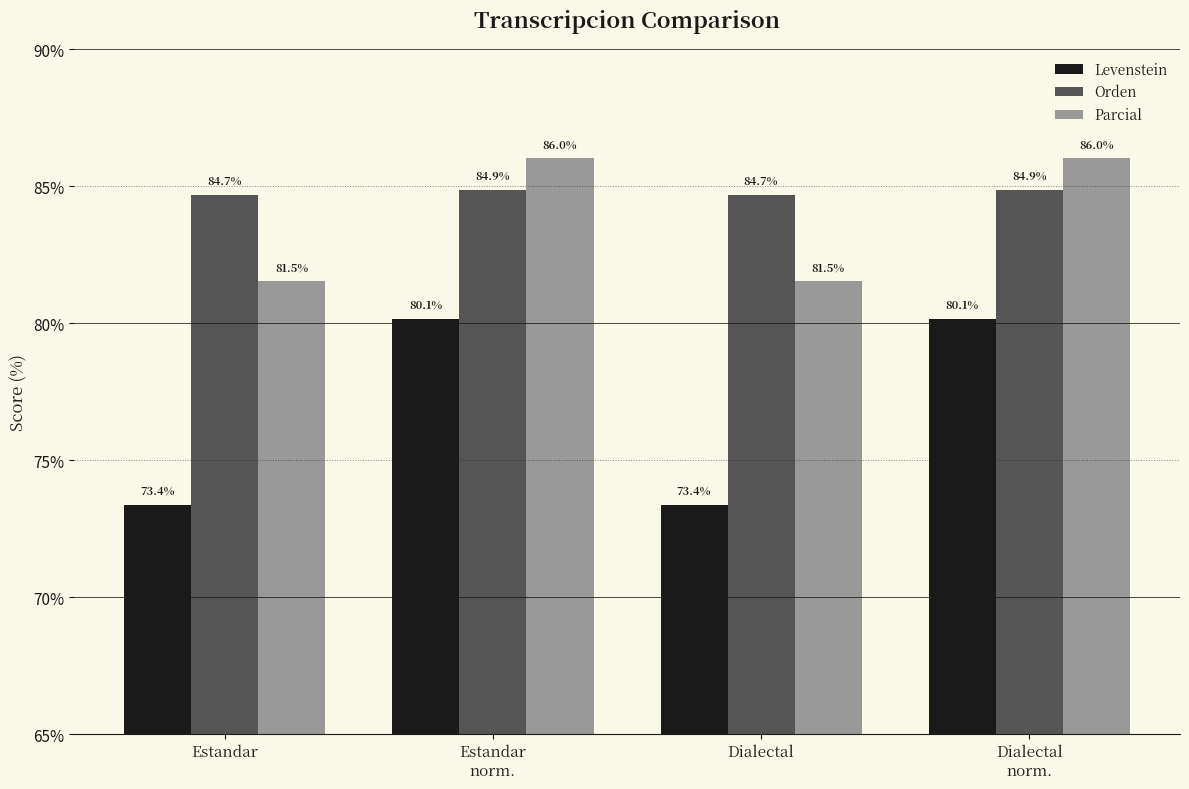

What is the average value of the Orden series?

84.8